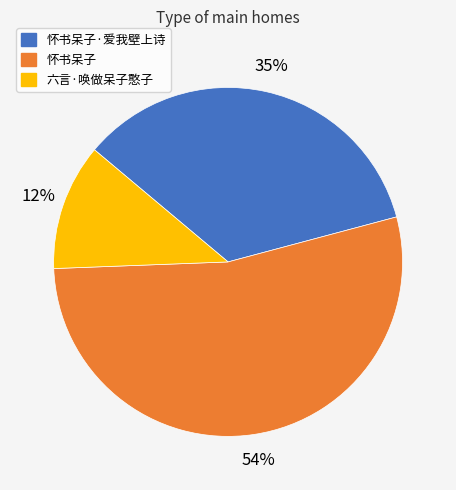

Which category accounts for the majority?

怀书呆子